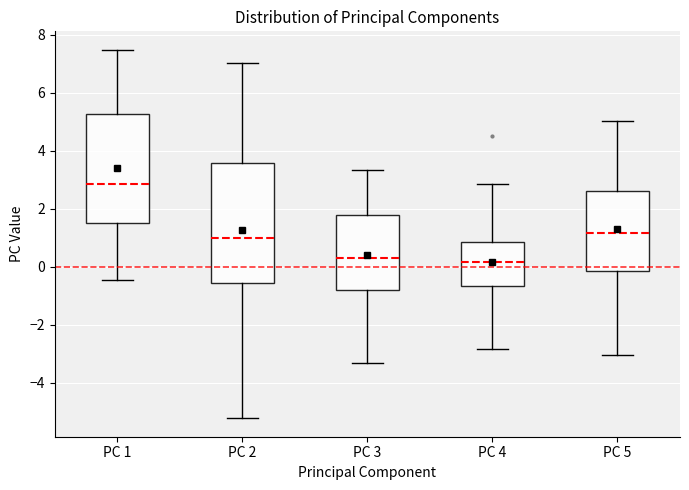

Which box is the tallest, from its lower edge to its upper edge?

PC 2